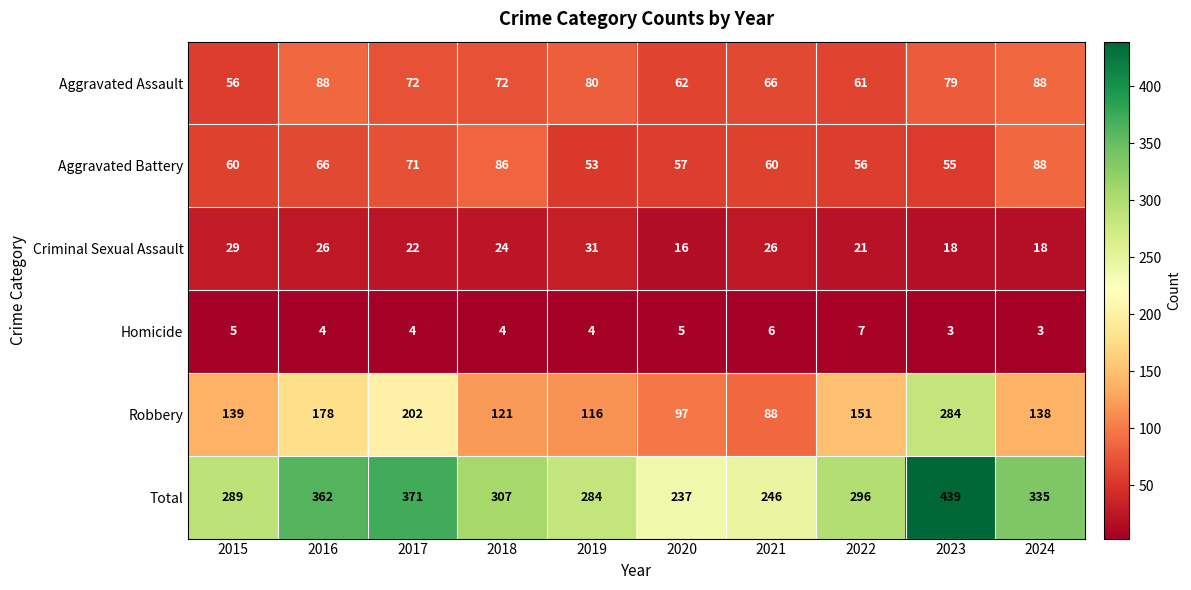

What is the difference between the highest and lowest values at 2021?

240